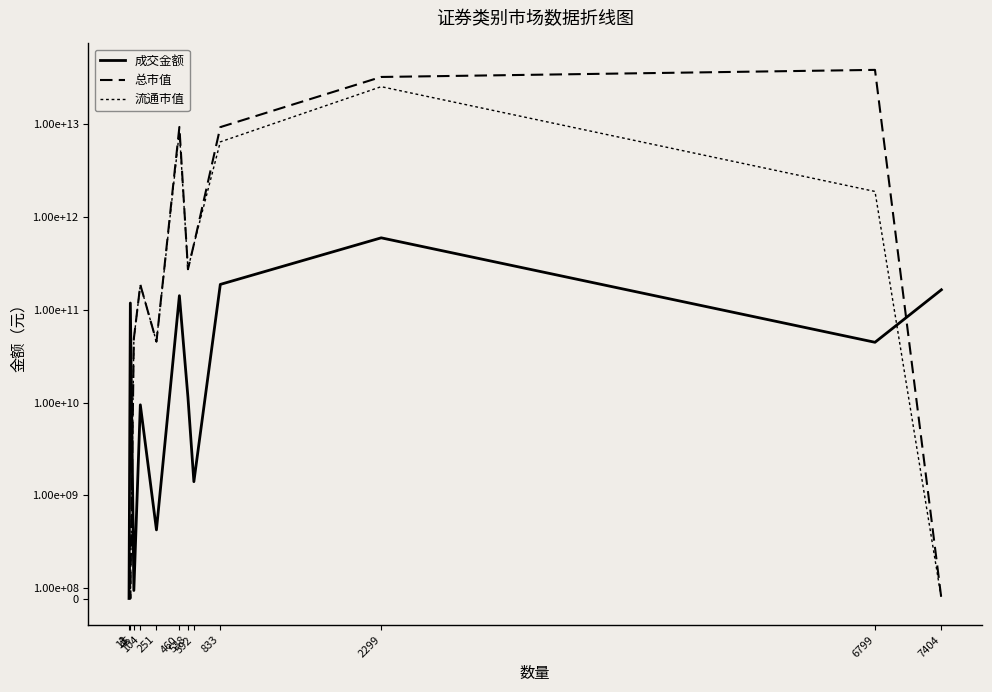

At how many categories does at least one series exceed 25653787330546?

2